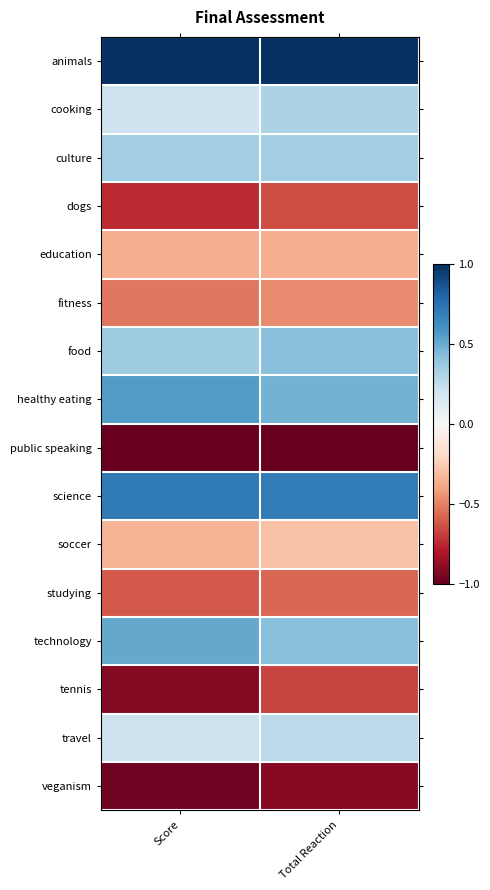

At Total Reaction, list the series in order from smallest to largest.

public speaking, veganism, tennis, dogs, studying, fitness, education, soccer, travel, cooking, culture, technology, food, healthy eating, science, animals